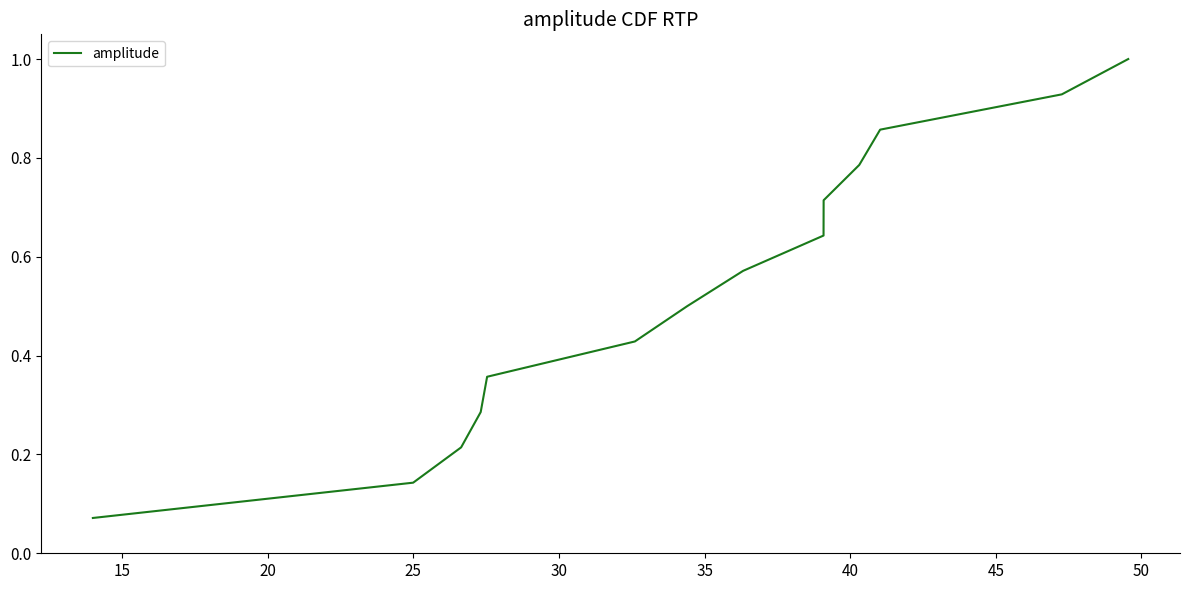

What is the maximum value shown in the chart?

1.0